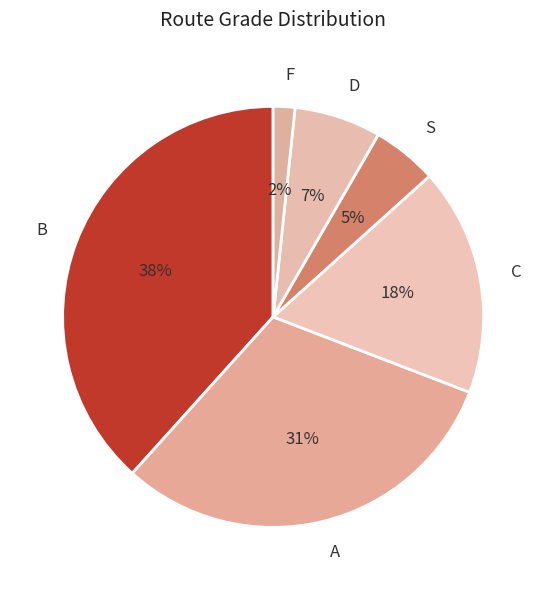

To the nearest percent, what is the difference between the C and F slice percentages?

16%